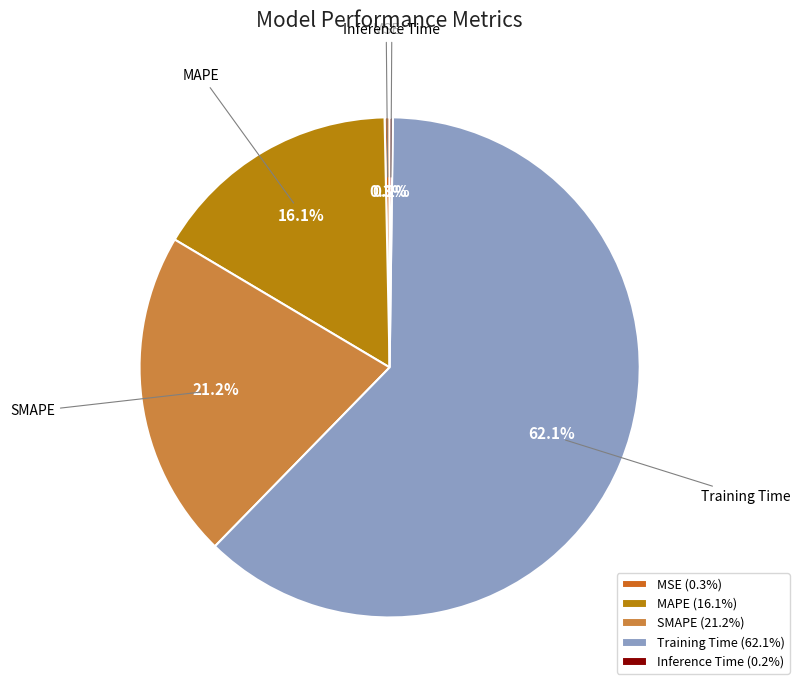

Is there a majority slice in this chart?

Yes